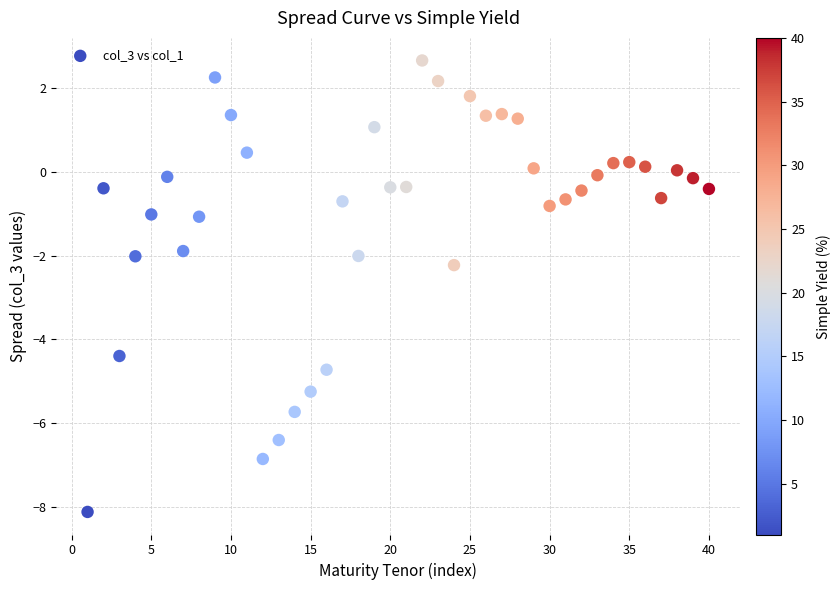

What is the range of Y values (max minus min)?

10.8